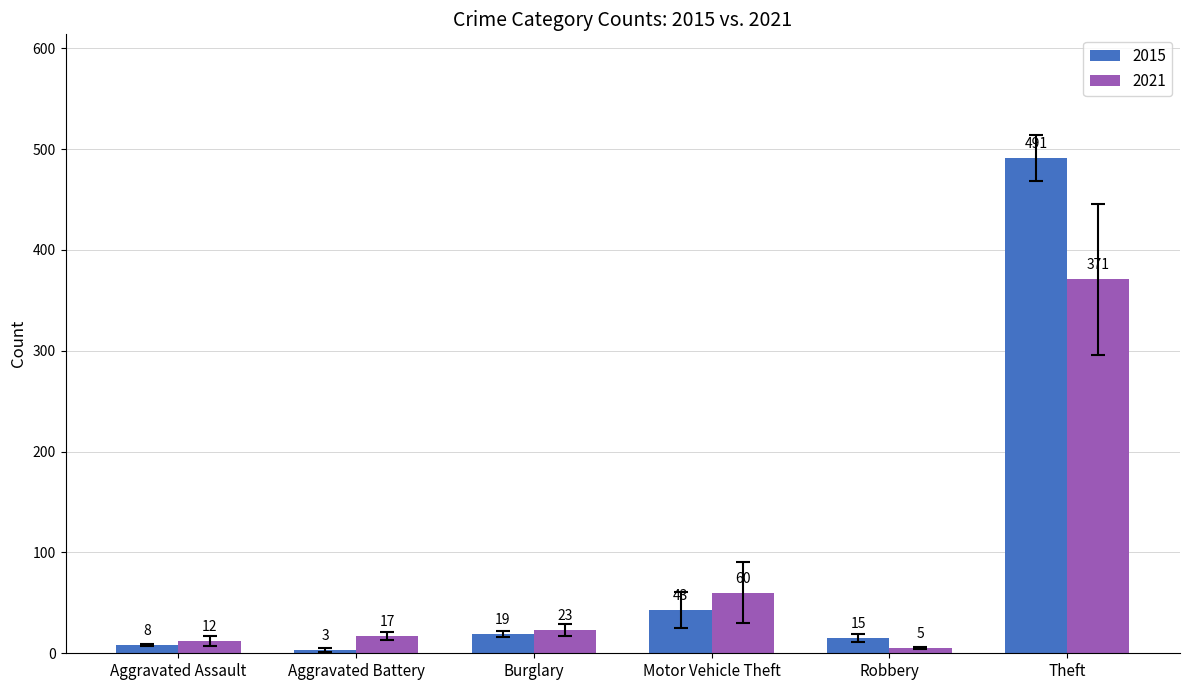

What value does the 2015 series have at Motor Vehicle Theft?

43